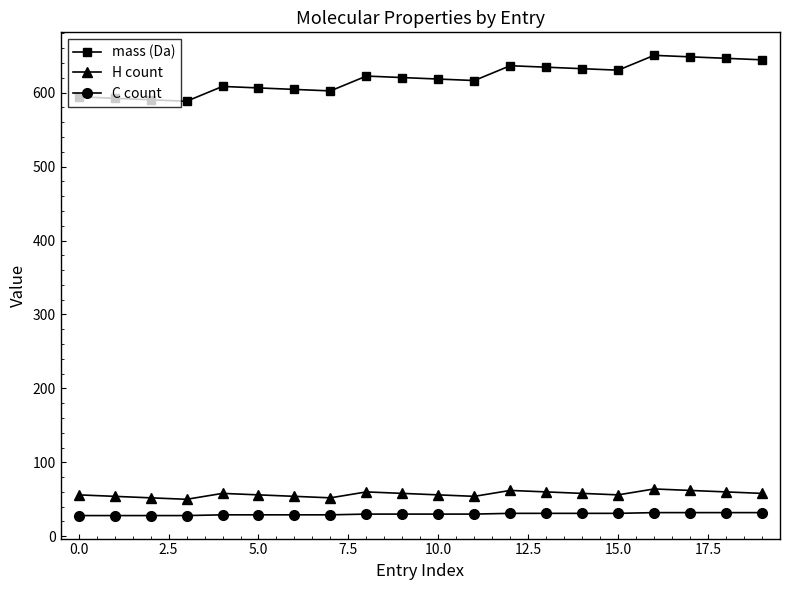

Rank the series by their maximum value, from highest to lowest.

mass (Da), H count, C count